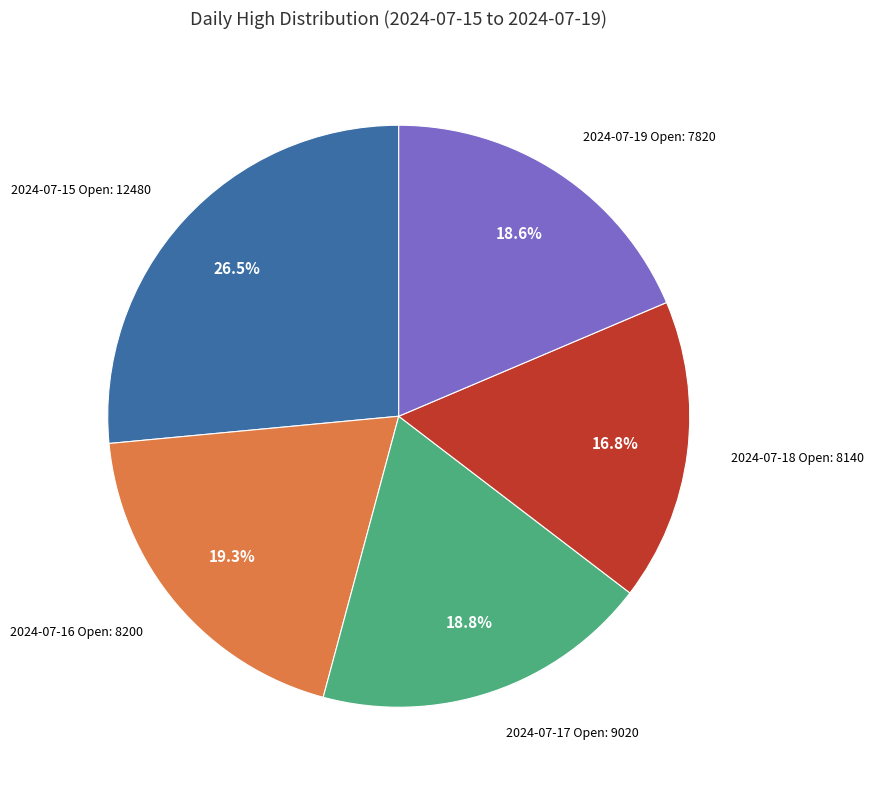

Is there a majority slice in this chart?

No